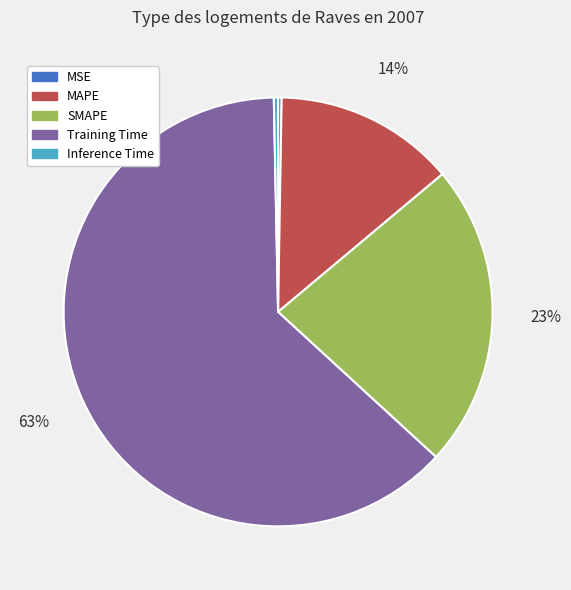

Does Training Time represent more than half of the total?

Yes